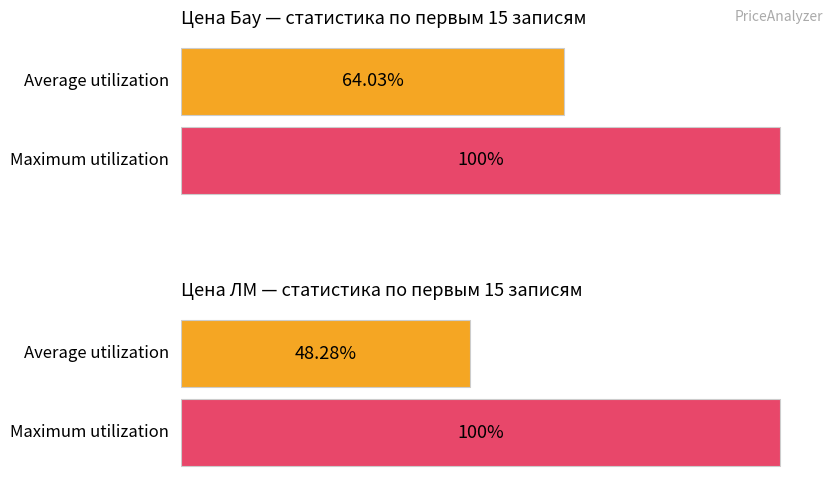

How many bars are there in each group?

2